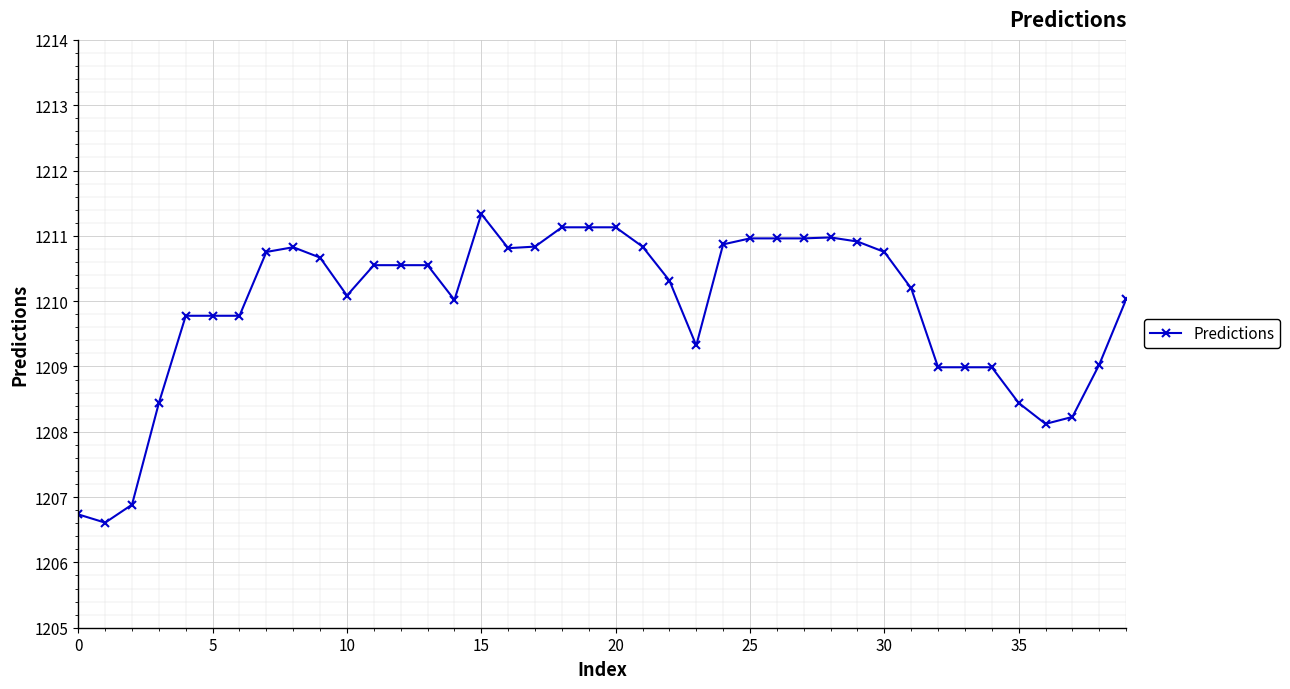

Does the chart display data point markers on the line(s)?

Yes